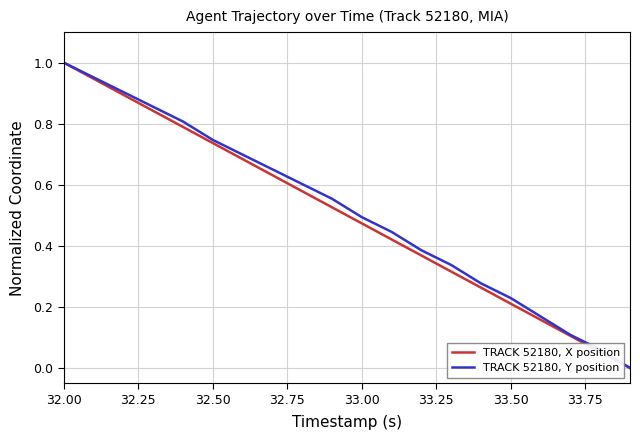

Rank the series by their average value, from lowest to highest.

TRACK 52180, X position, TRACK 52180, Y position